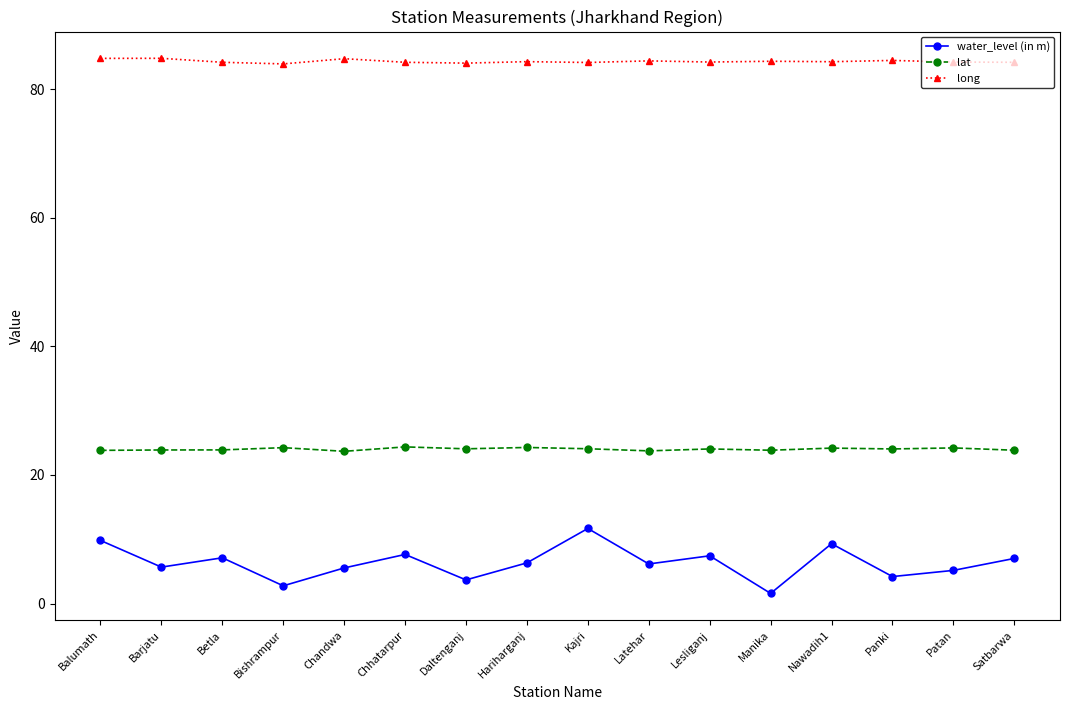

True or false: lat and water_level (in m) intersect in this chart.

False